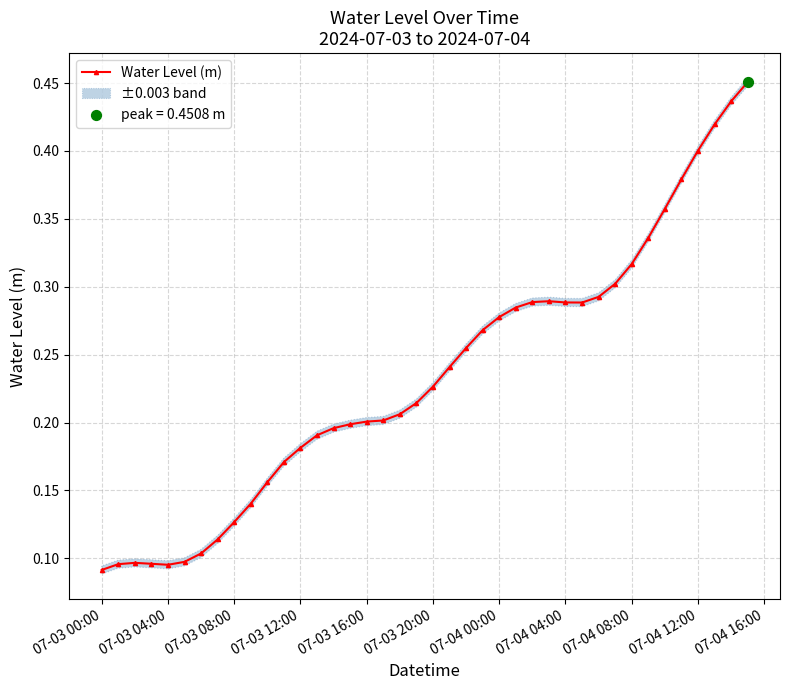

True or false: Water Level (m) has more than 0 points higher than both neighbors.

True